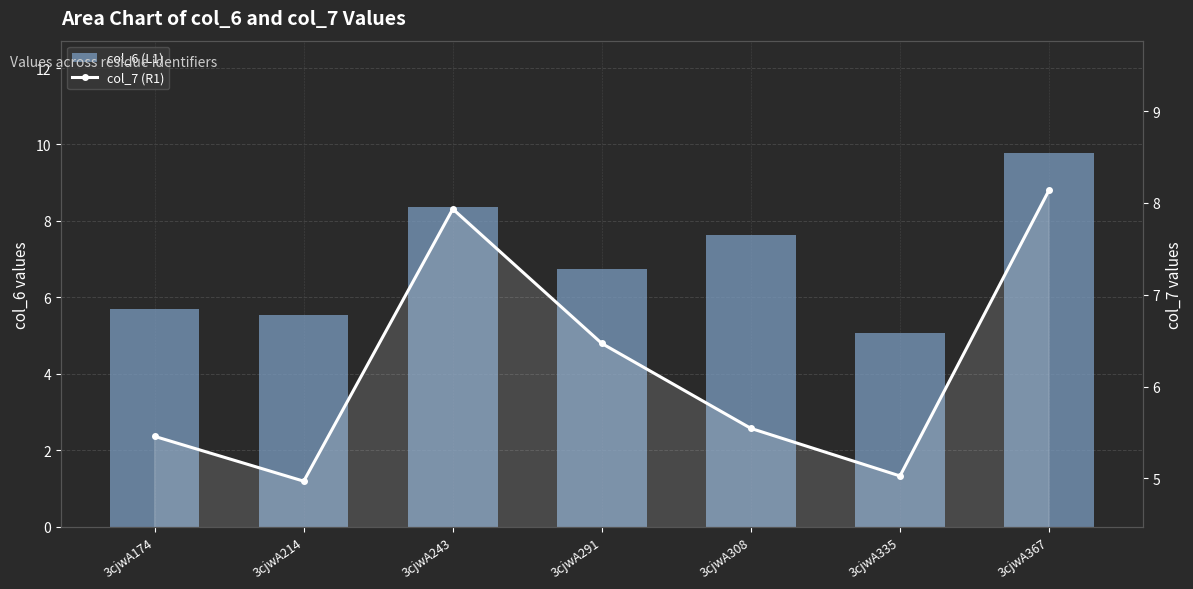

What is the difference between the highest and lowest values at 3cjwA308?

2.1